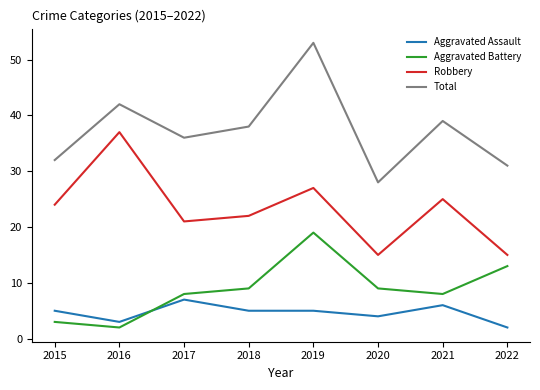

What is the maximum value for Total?

53